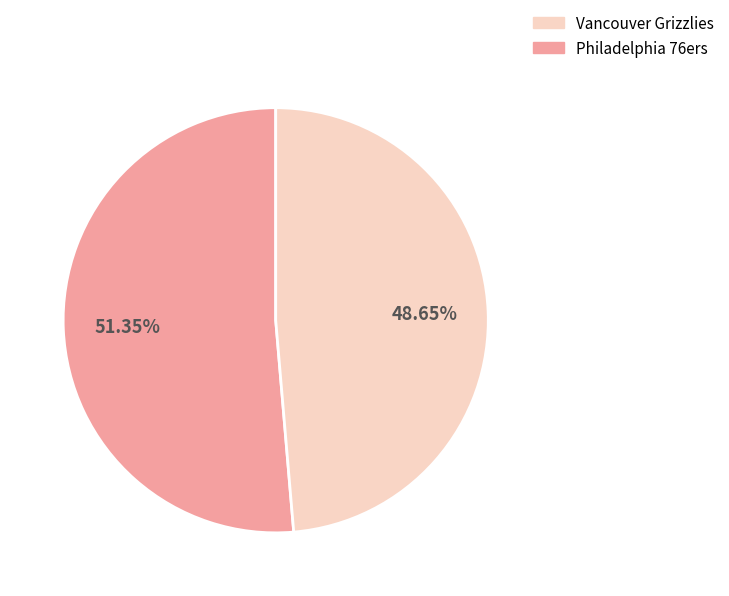

Does any single category account for the majority?

Yes